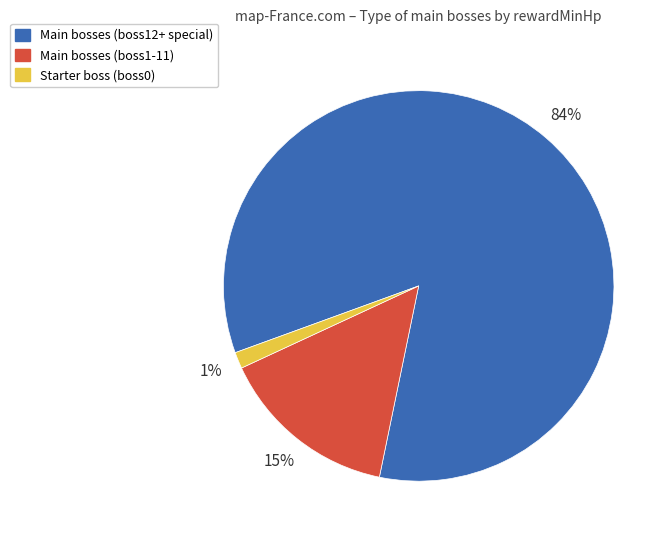

Is there a majority slice in this chart?

Yes